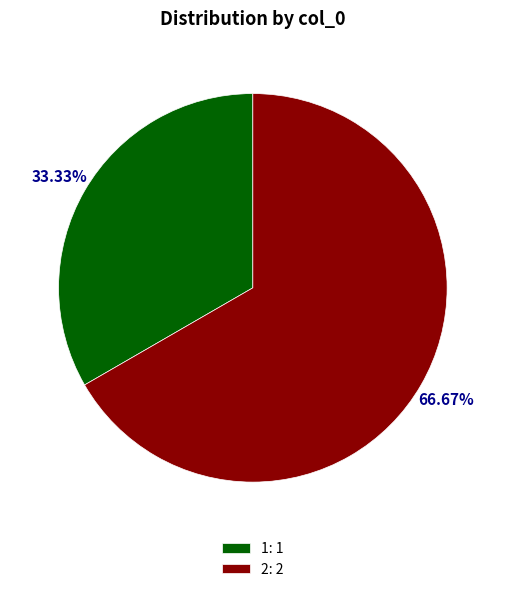

Count the number of slices in the pie.

2